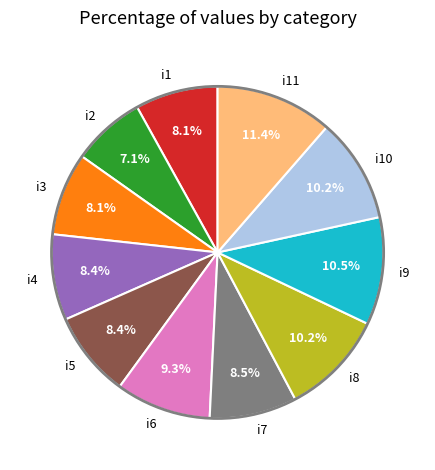

Which has a higher value, i1 or i2?

i1